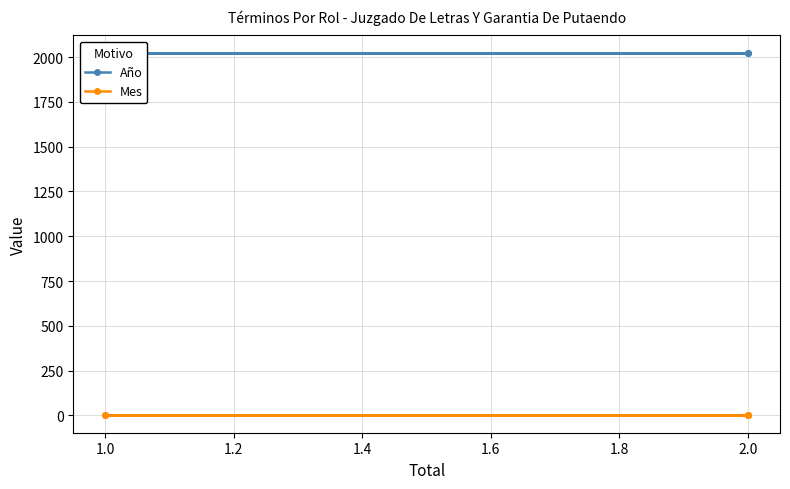

True or false: Año and Mes intersect in this chart.

False